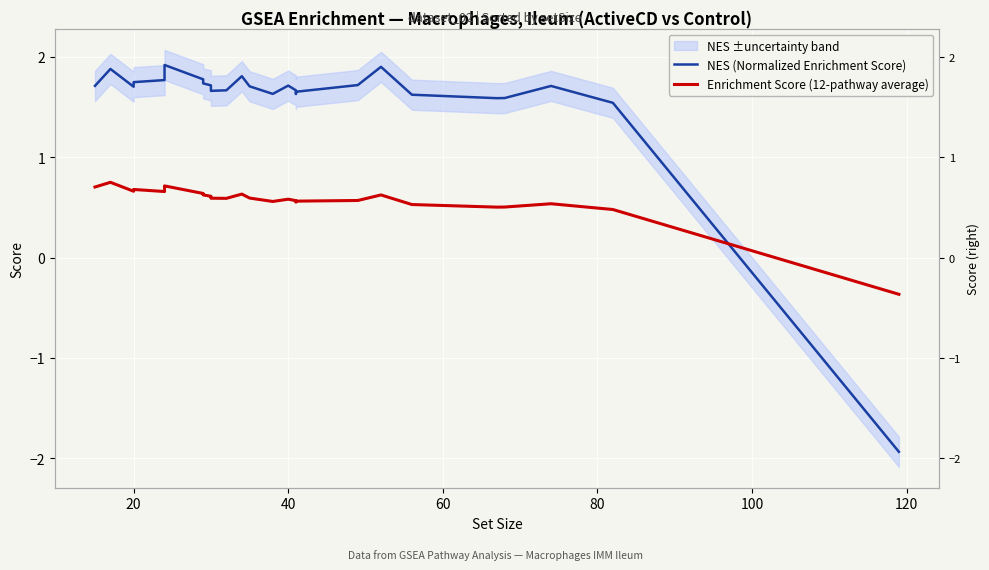

Is the value of NES (Normalized Enrichment Score) at 20 greater than the value of Enrichment Score (12-pathway average) at 10?

Yes